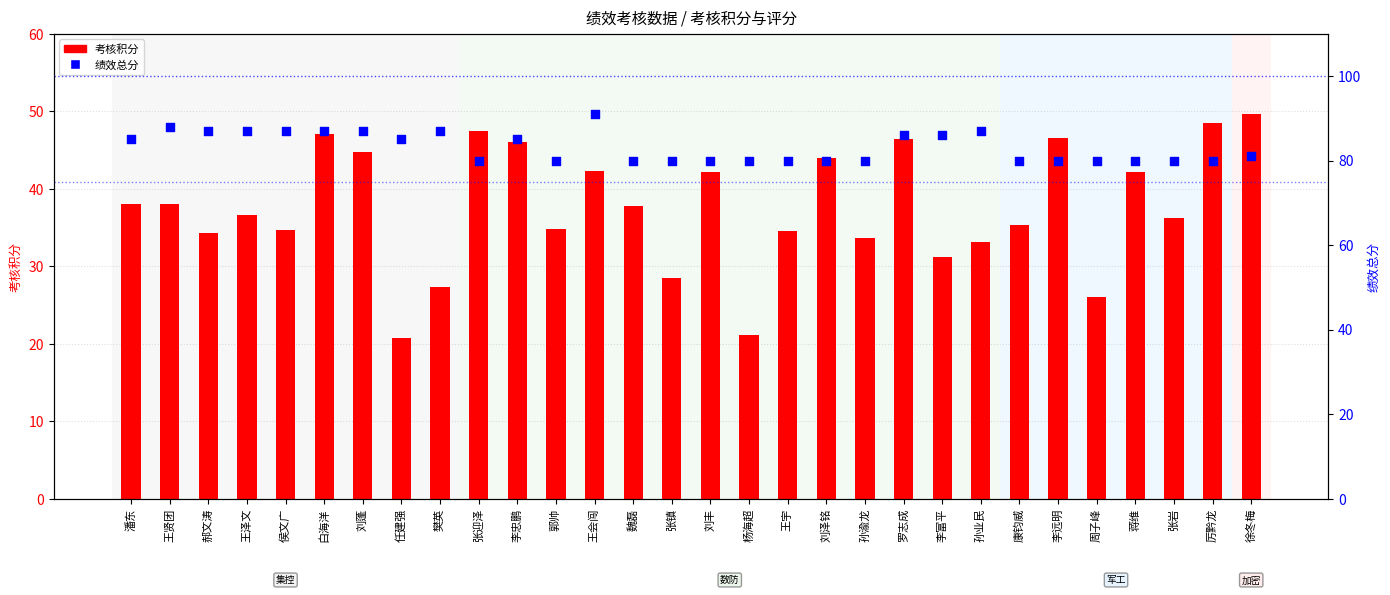

At how many categories does at least one series exceed 53?

30